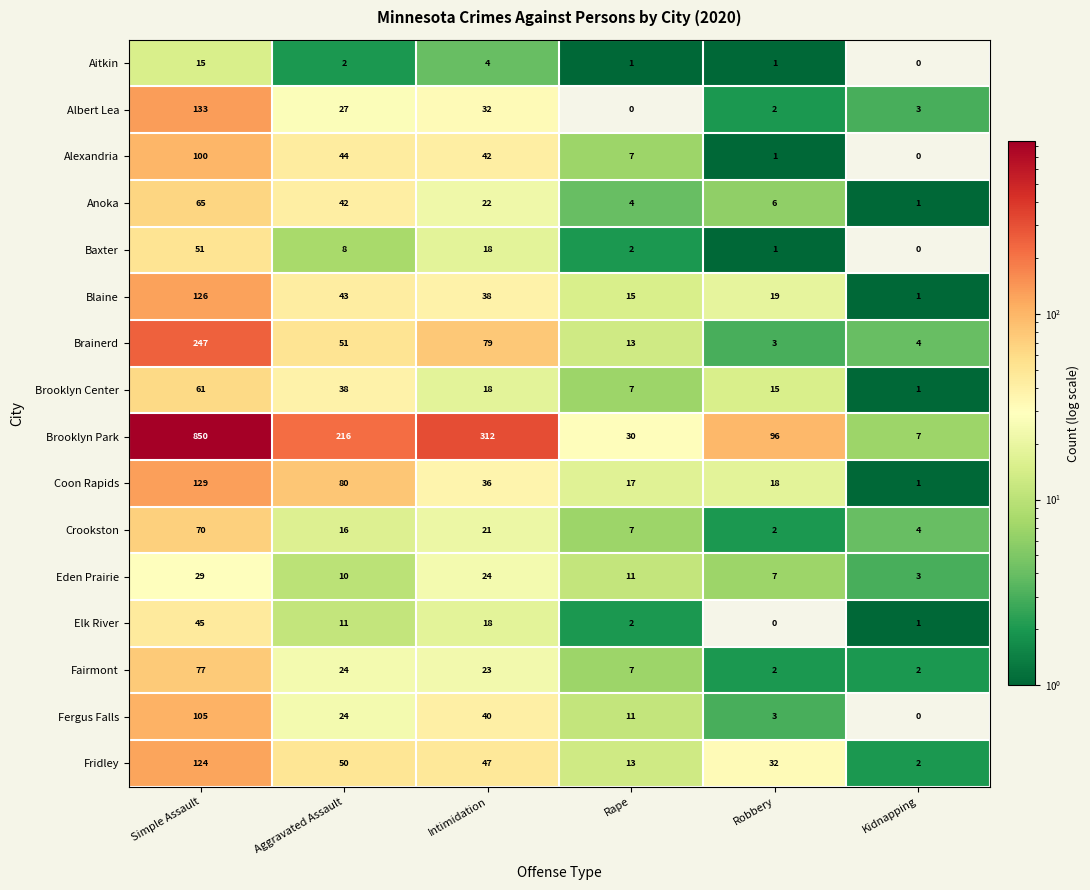

Rank the series by their maximum value, from lowest to highest.

Aitkin, Eden Prairie, Elk River, Baxter, Brooklyn Center, Anoka, Crookston, Fairmont, Alexandria, Fergus Falls, Fridley, Blaine, Coon Rapids, Albert Lea, Brainerd, Brooklyn Park